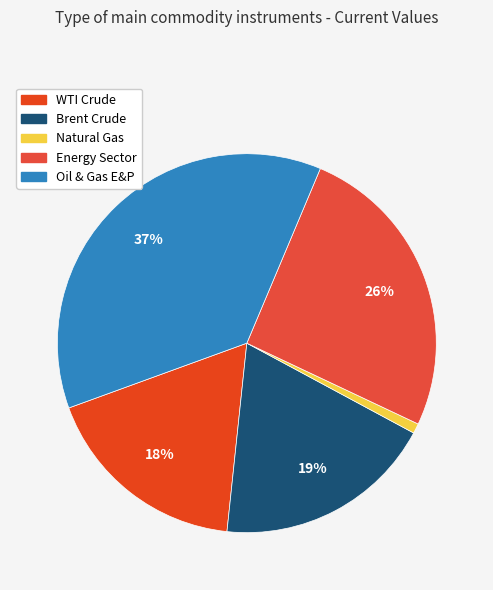

To the nearest percent, what is the average slice percentage?

20%